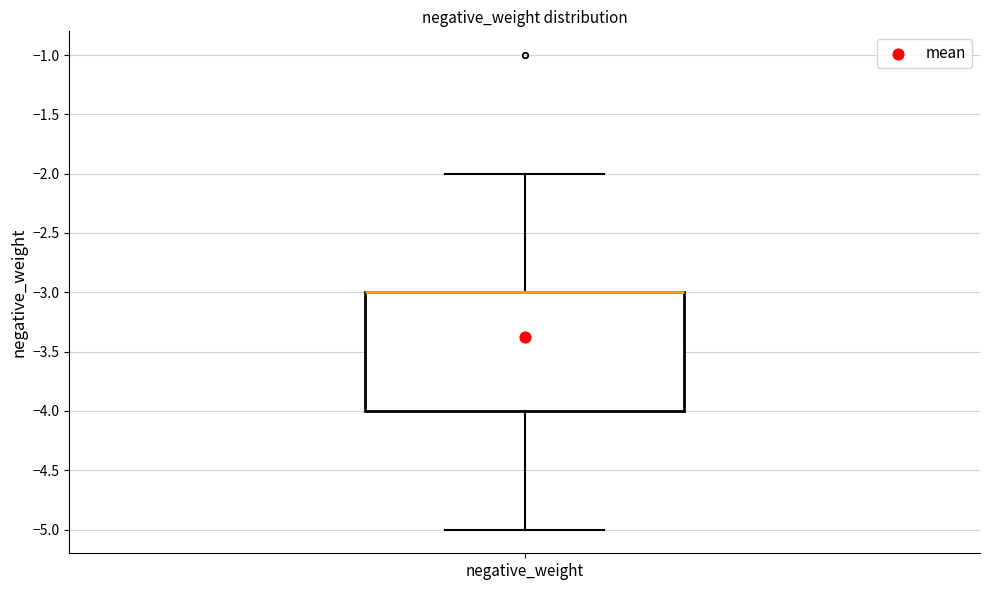

Transcribe this box plot: give where the median line is, the range the box spans, and where the two whiskers end, as read against the y-axis. The values are not printed on the chart, so give them approximately, as read against the axis.

median -3 (drawn on the box's upper edge), box -4 to -3, whiskers -5 to -2